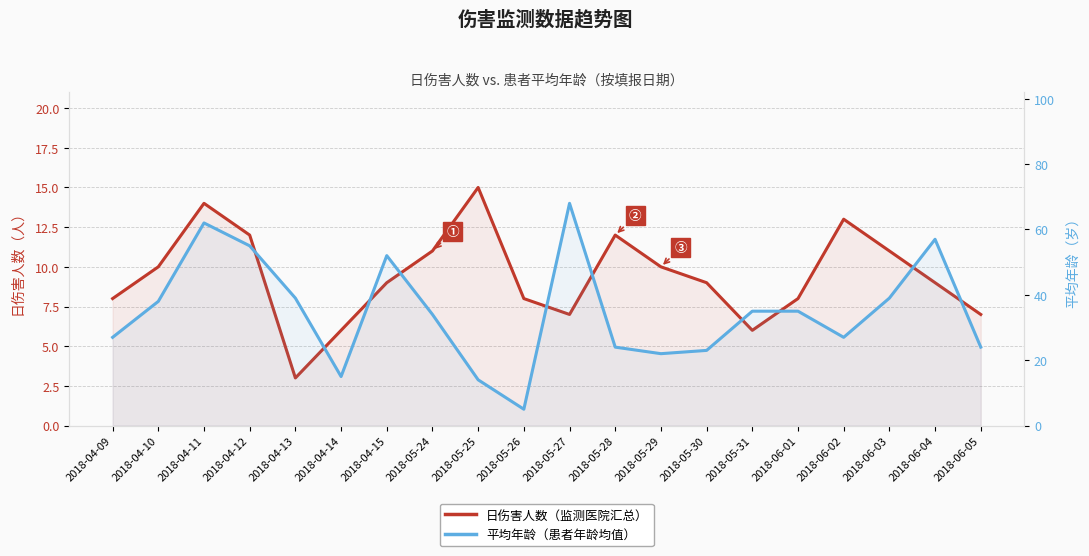

What is the difference between the highest and lowest values at 2018-05-25?

1